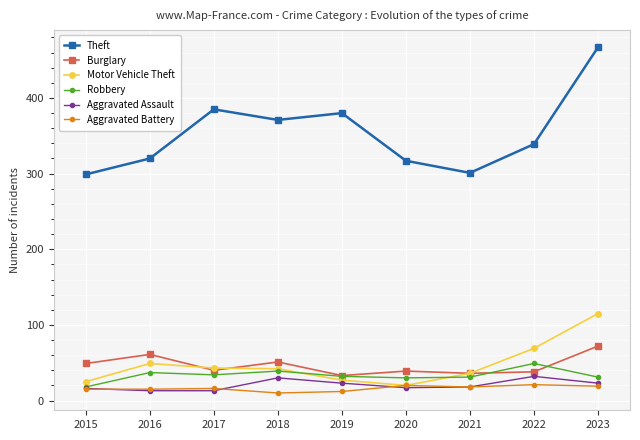

At how many categories does at least one series exceed 130?

9